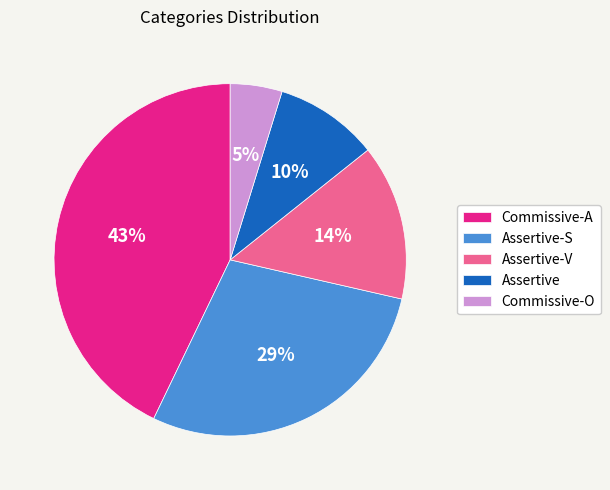

Is there any slice that represents more than half of the pie?

No